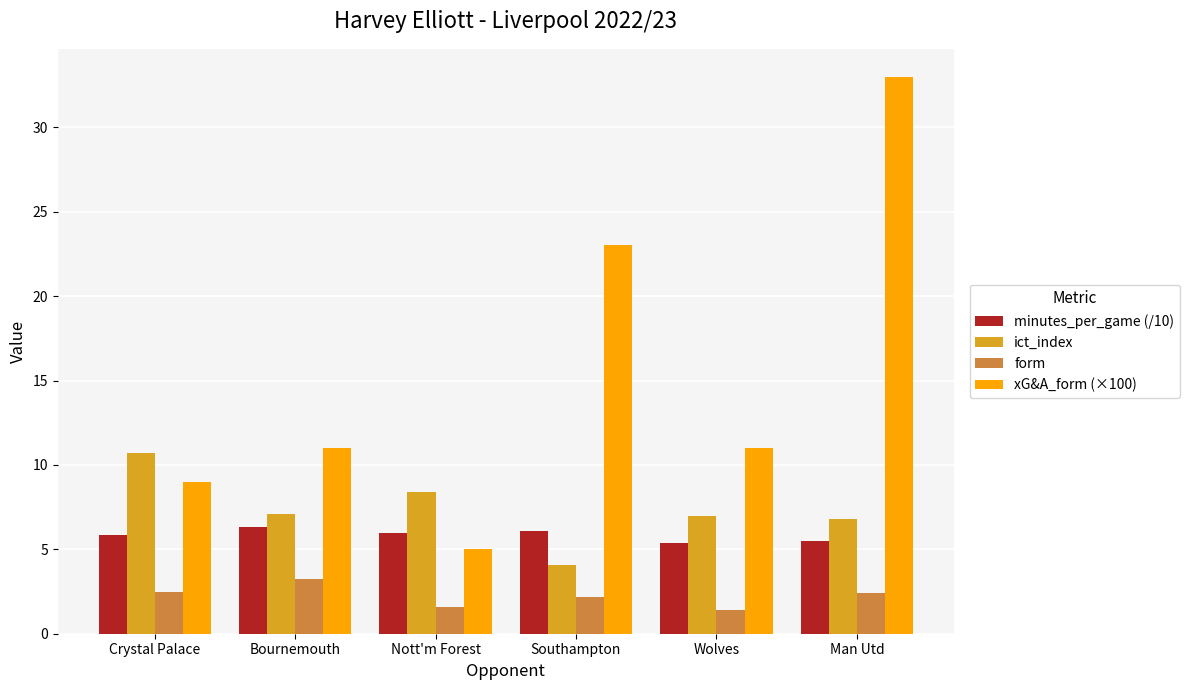

Which series has the widest spread of values?

xG&A_form (×100)